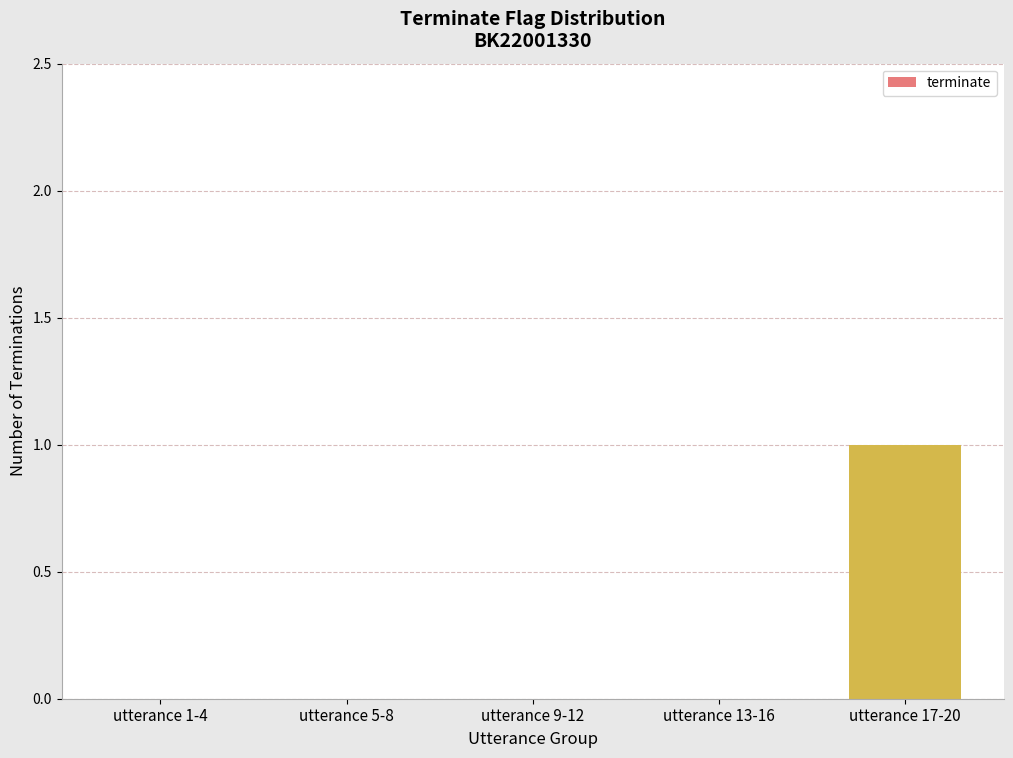

True or false: the data shows 0 at utterance 13-16.

True